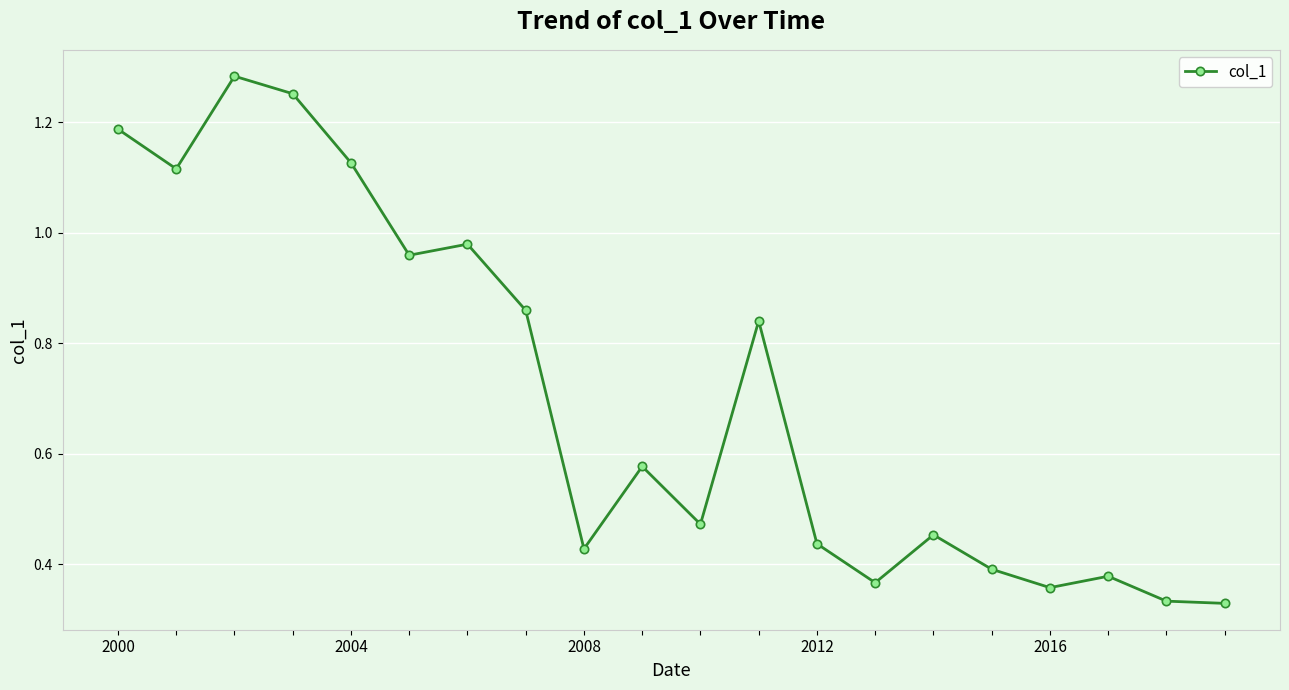

What is the average value?

0.7